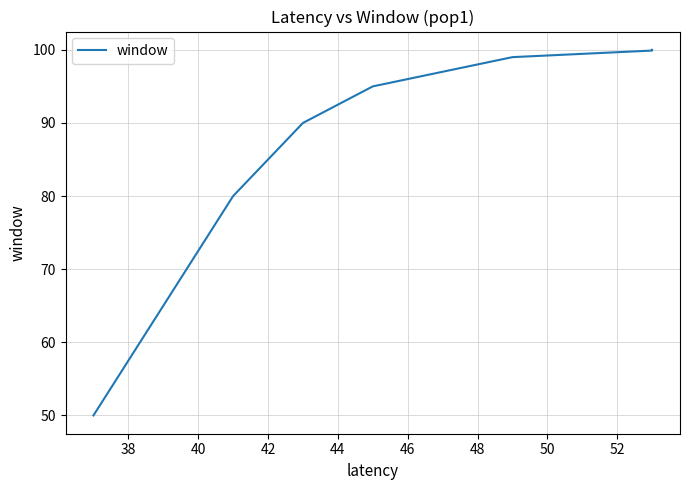

What is the difference between the values at 50 and 46?

0.1